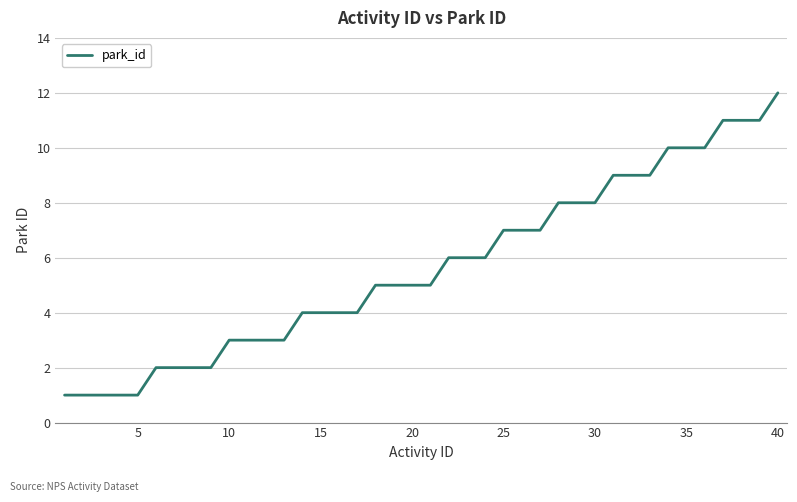

What is the maximum value shown in the chart?

12